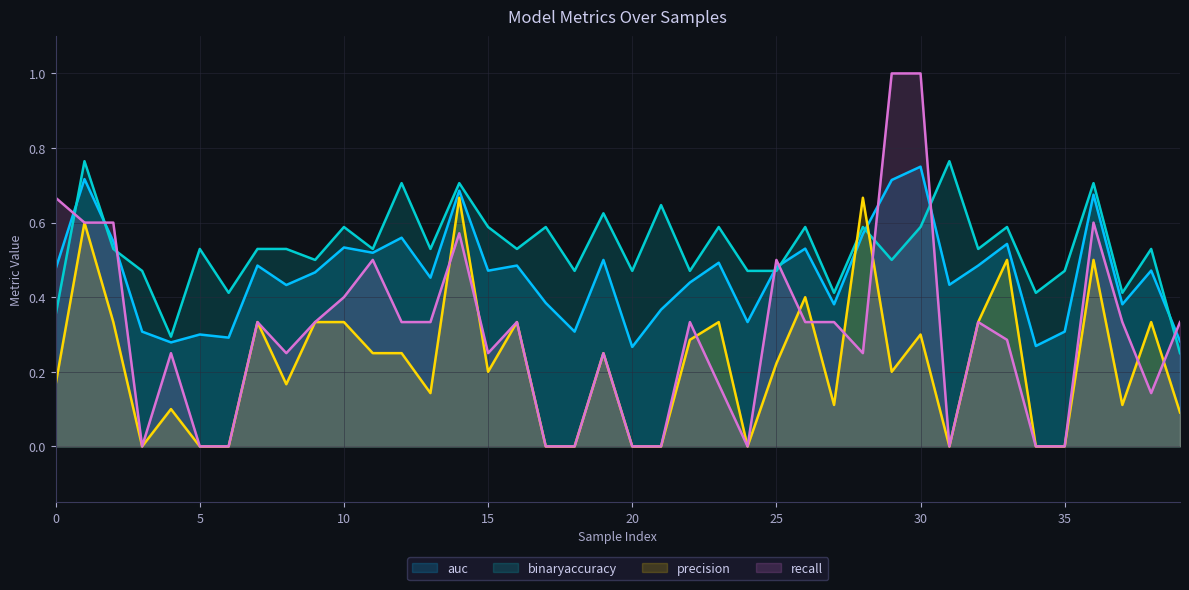

Which series has the largest total across all categories?

binaryaccuracy